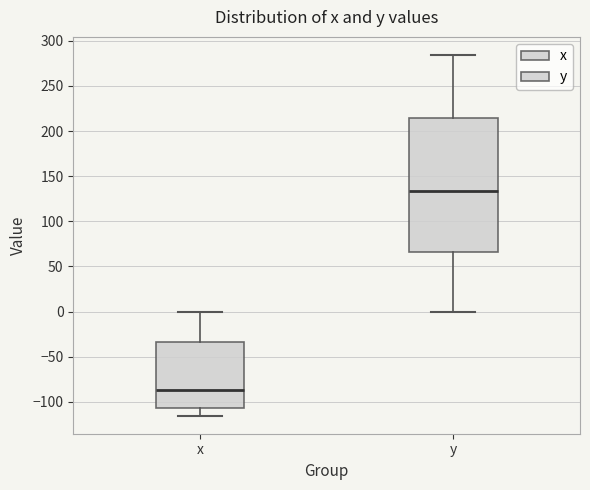

Reading left to right, transcribe this box plot: for each box, give where its median line is, the range the box spans, and where its two whiskers end, as read against the y-axis. The values are not printed on the chart, so give them approximately, as read against the axis.

x: median -85, box -105 to -35, whiskers -115 to 0
y: median 135, box 65 to 215, whiskers 0 to 285